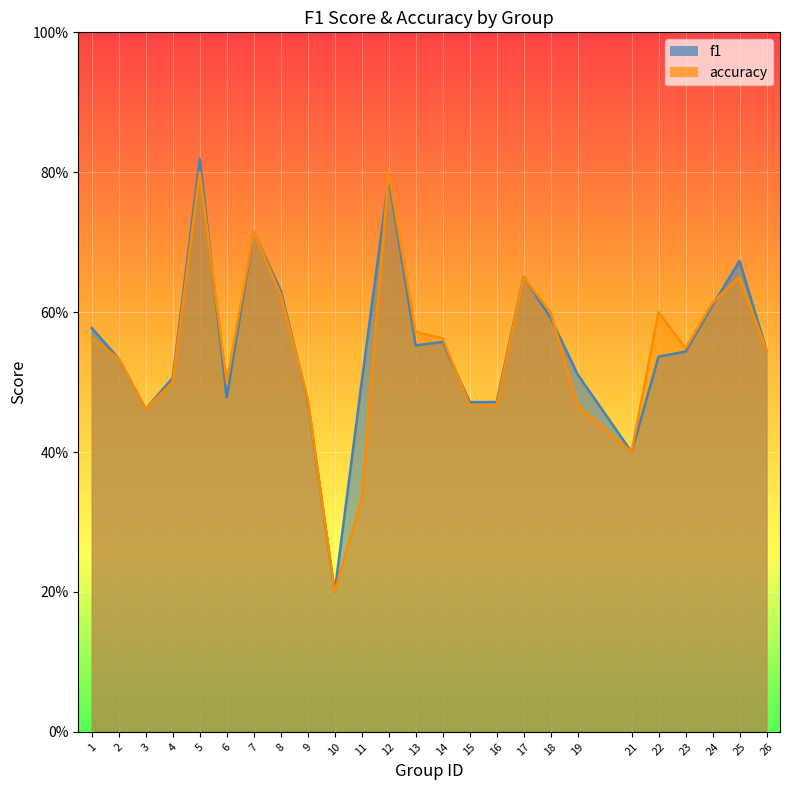

How many interior local valleys does the accuracy series have?

5